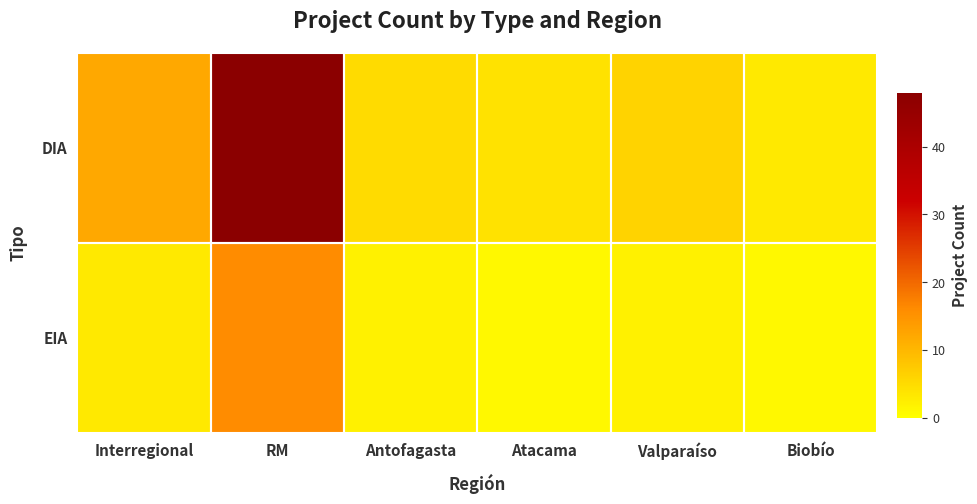

Which series changed the most between Interregional and Antofagasta?

DIA